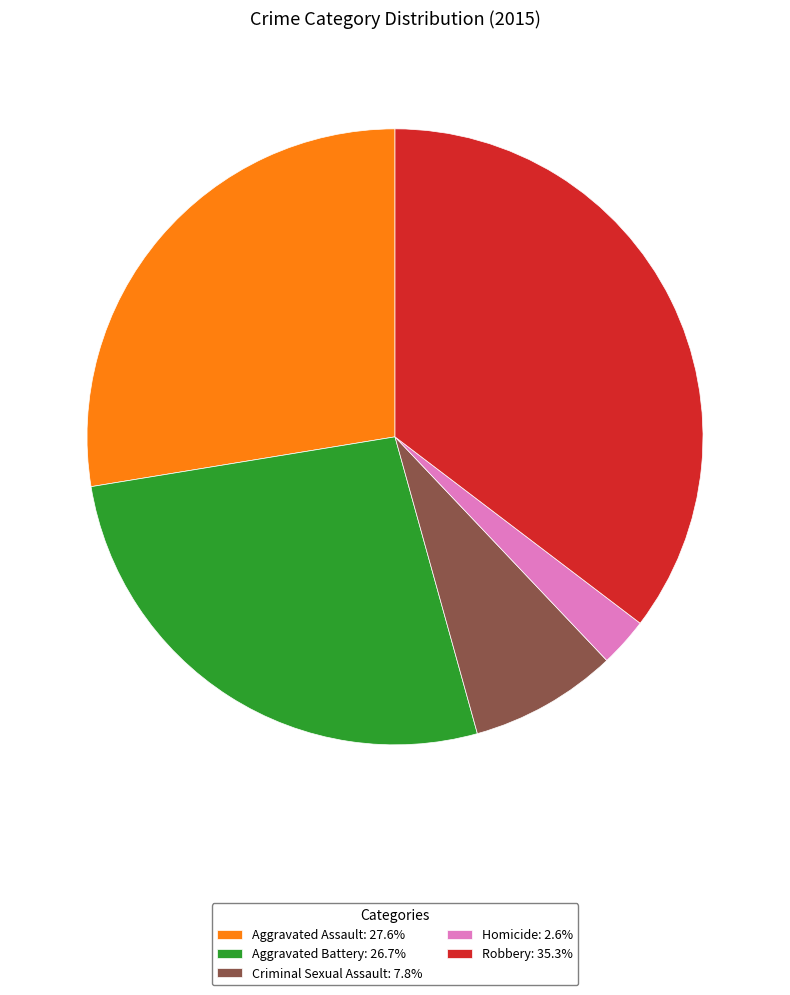

Does Homicide account for over 50% of the chart?

No